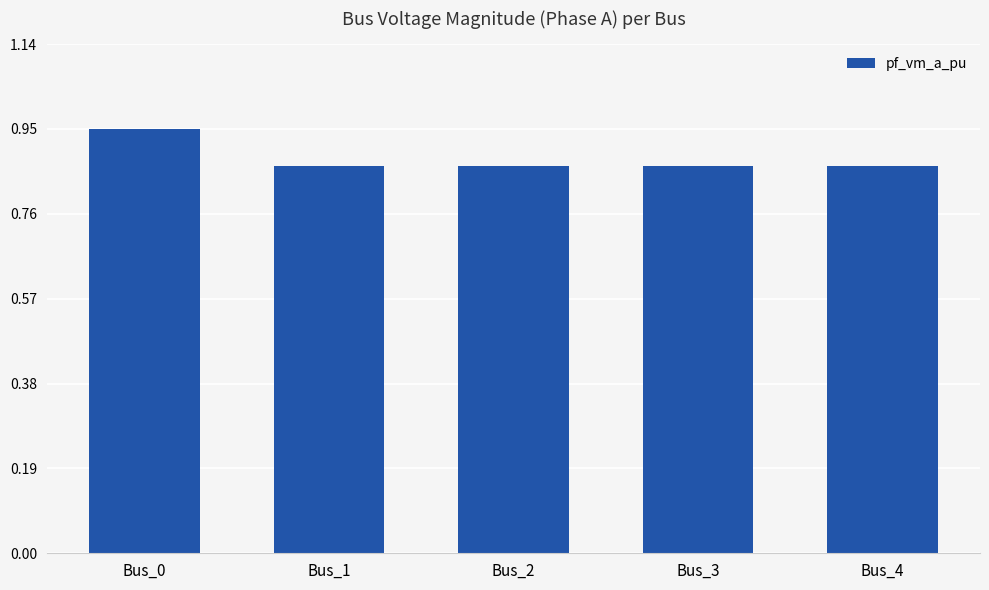

Which category has the highest value across all series?

Bus_0